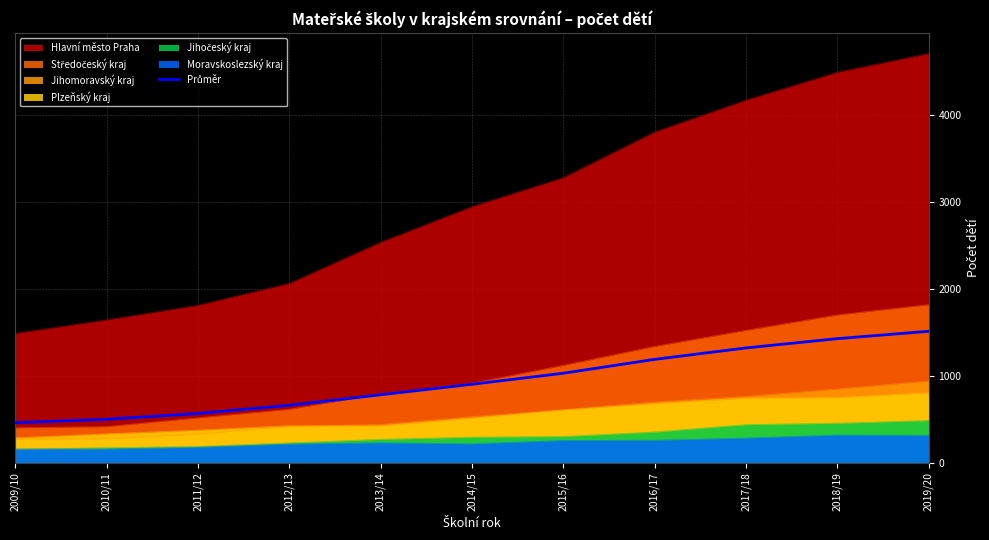

What is the approximate value at 2017/18?

1318.8